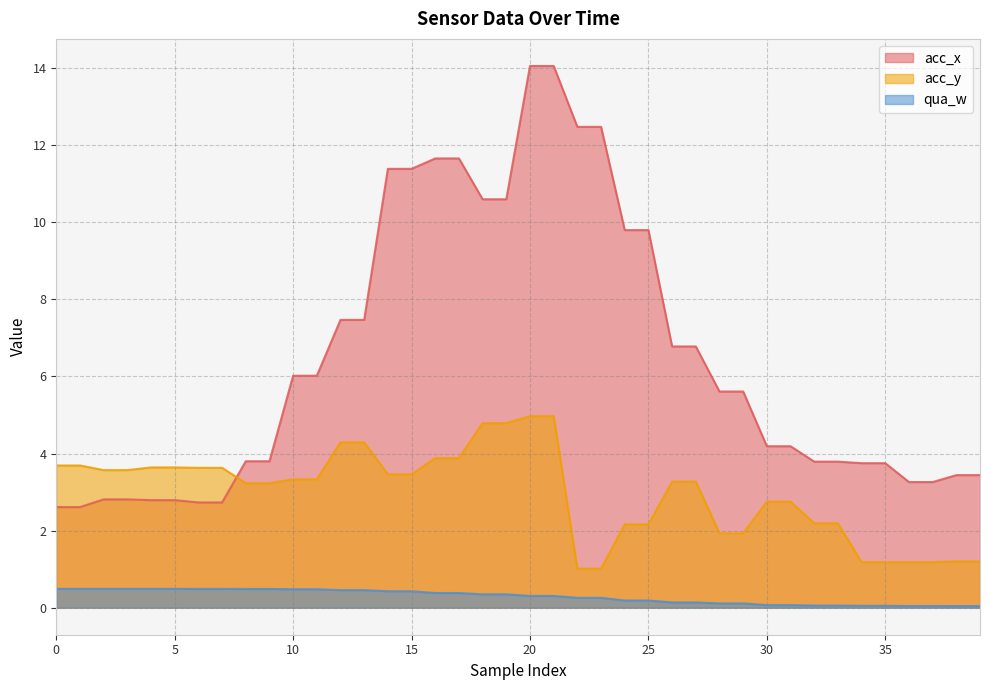

What is the difference between the maximum and minimum values in the qua_w series?

0.4